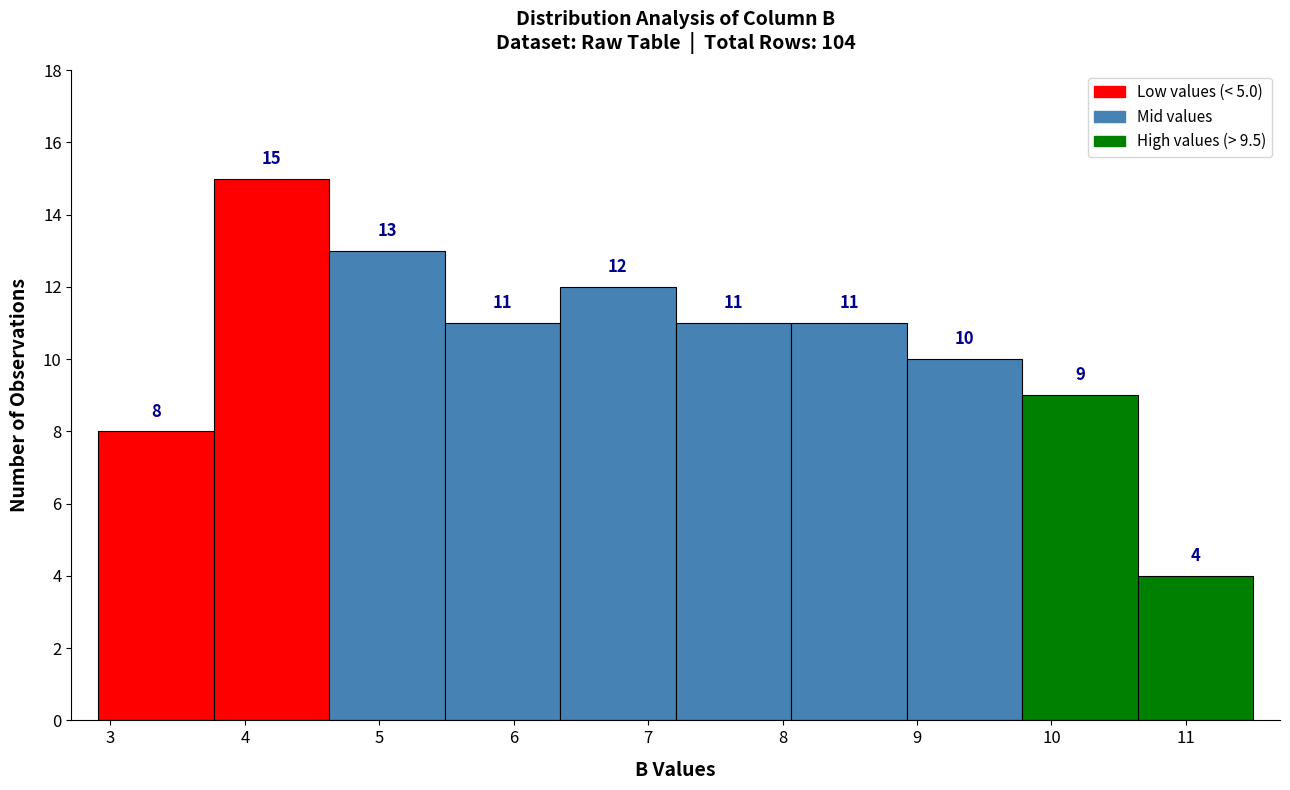

What is the height of the bar covering 8.9 to 9.8 on the x-axis? The bar edges are not printed on the chart, so give them approximately, as read against the axis.

10